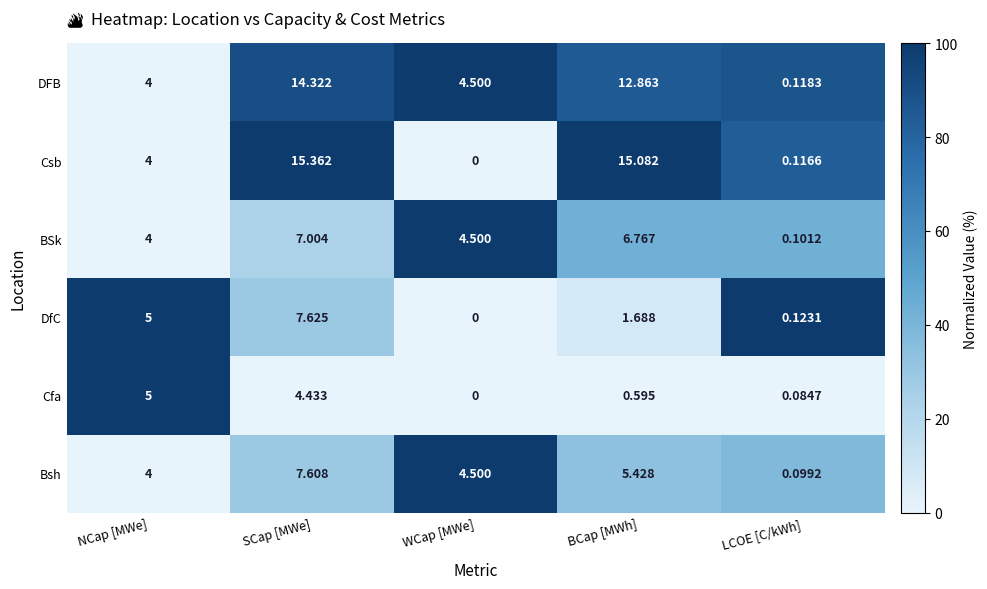

At which category does the chart reach its minimum across all series?

WCap [MWe]